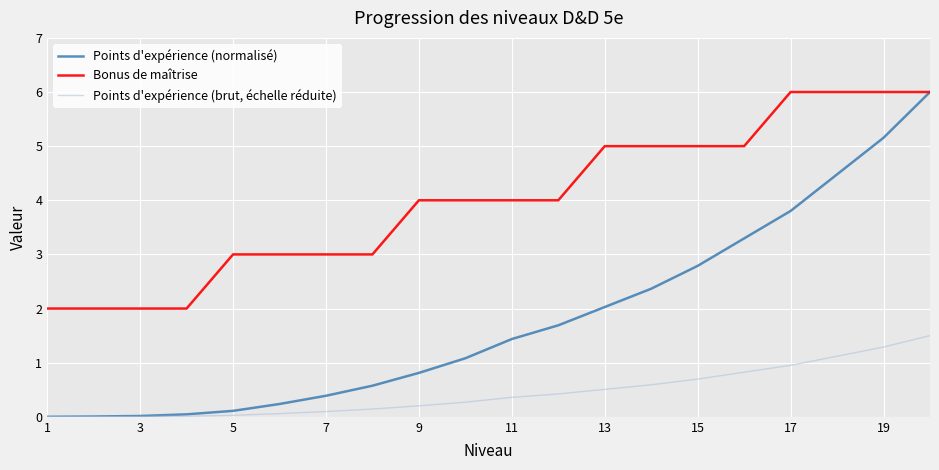

Rank the series by their average value, from lowest to highest.

Points d'expérience (brut, échelle réduite), Points d'expérience (normalisé), Bonus de maîtrise